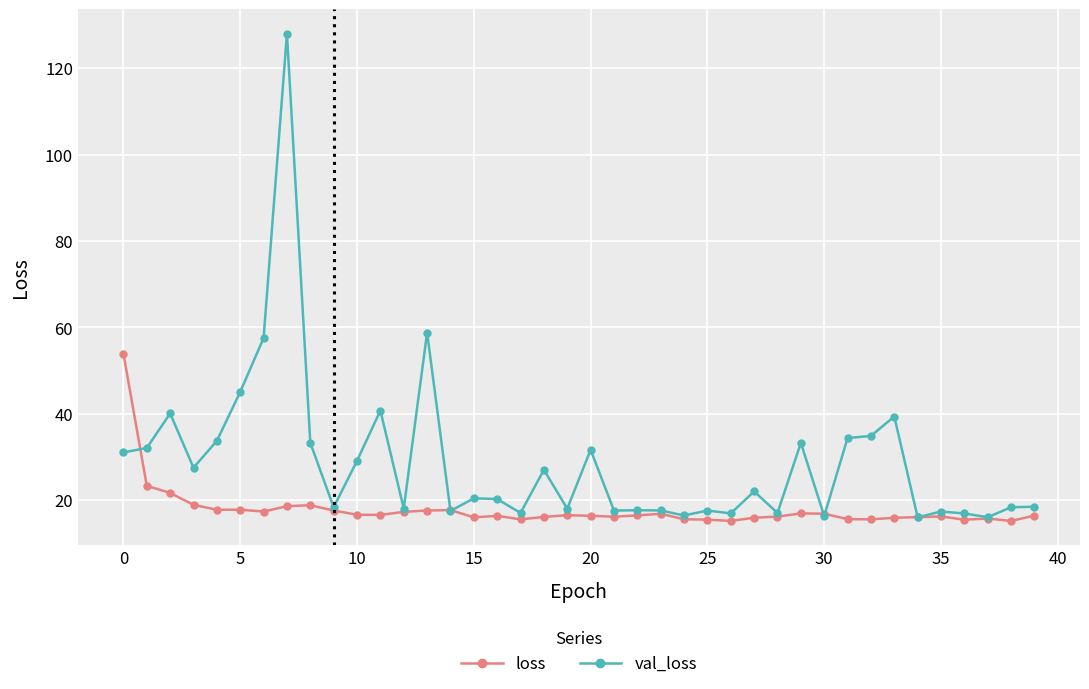

What are all the series names shown in the legend?

loss, val_loss